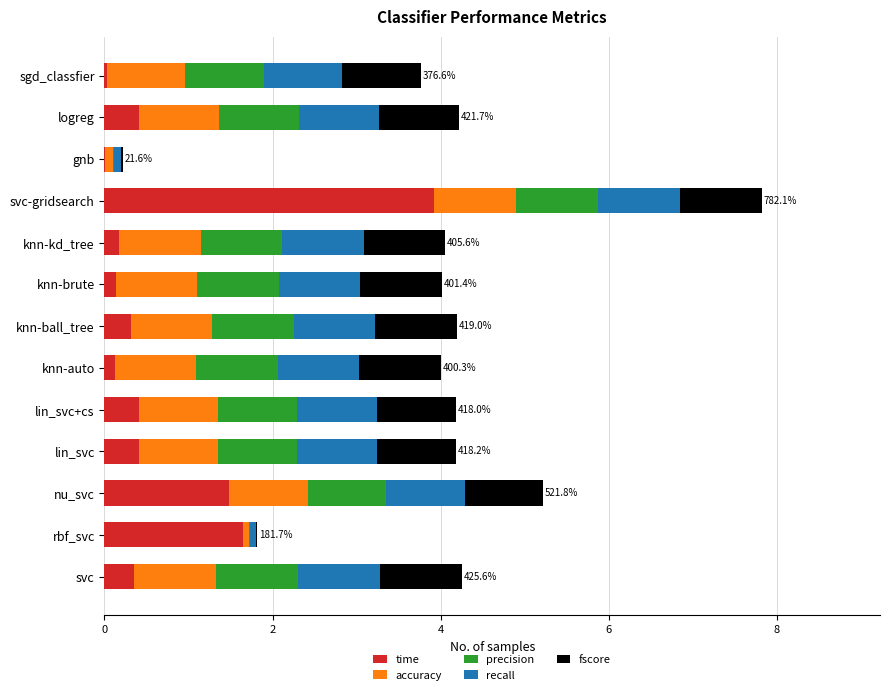

At which category is the sum across all series the highest?

svc-gridsearch